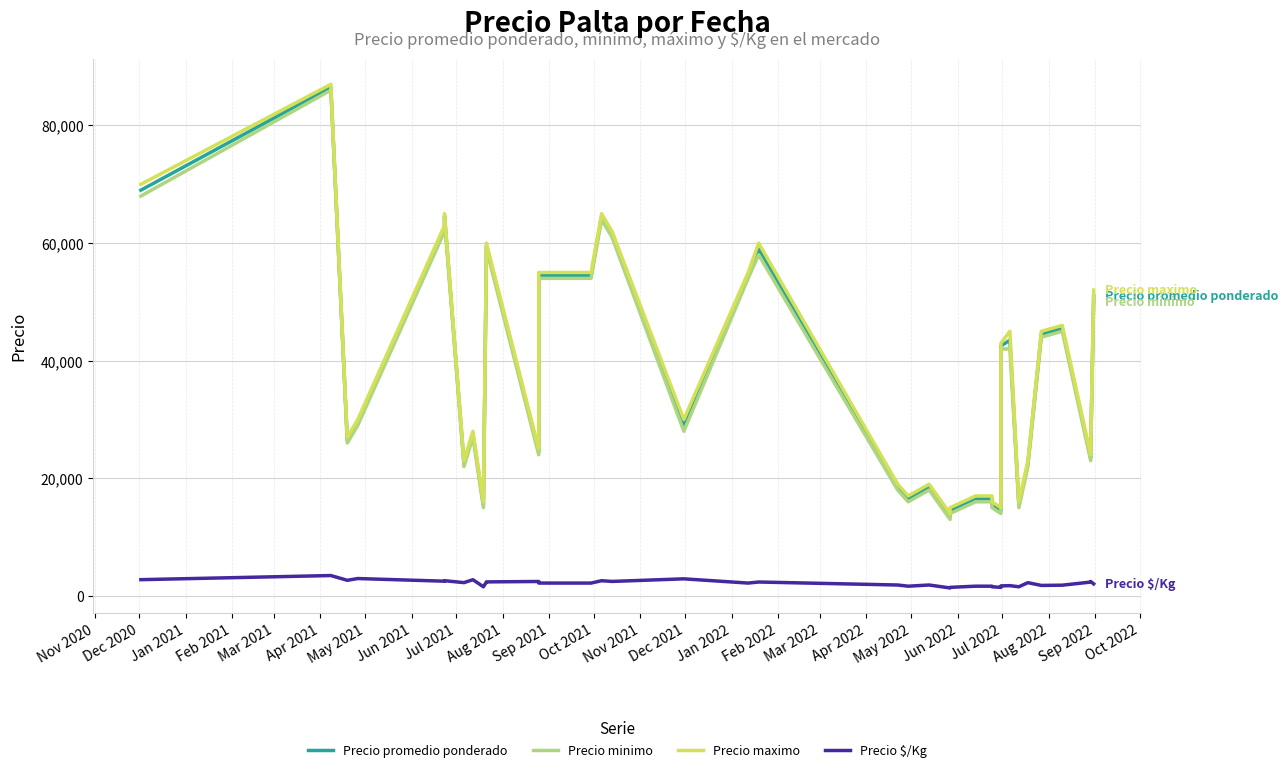

What are all the series names shown in the legend?

Precio promedio ponderado, Precio minimo, Precio maximo, Precio $/Kg